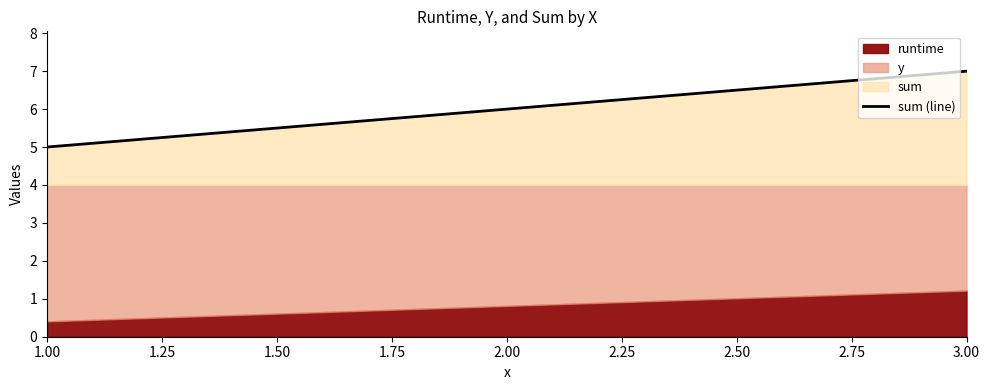

At which label does sum (line) reach its minimum?

1.00